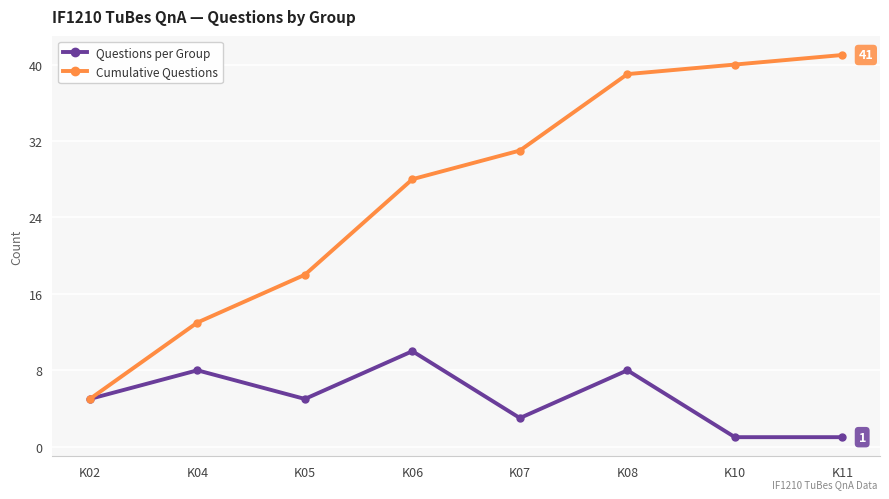

At which category does Questions per Group reach its first local peak?

K04